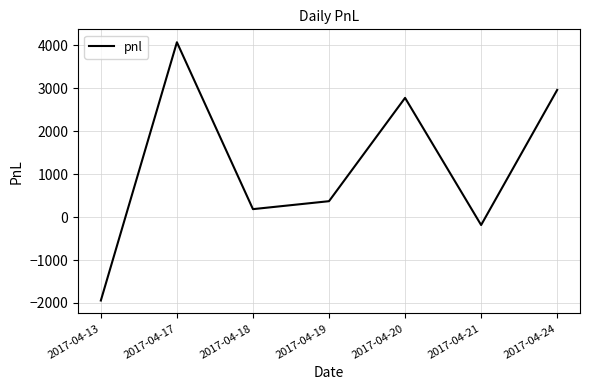

How many values are below 370?

3